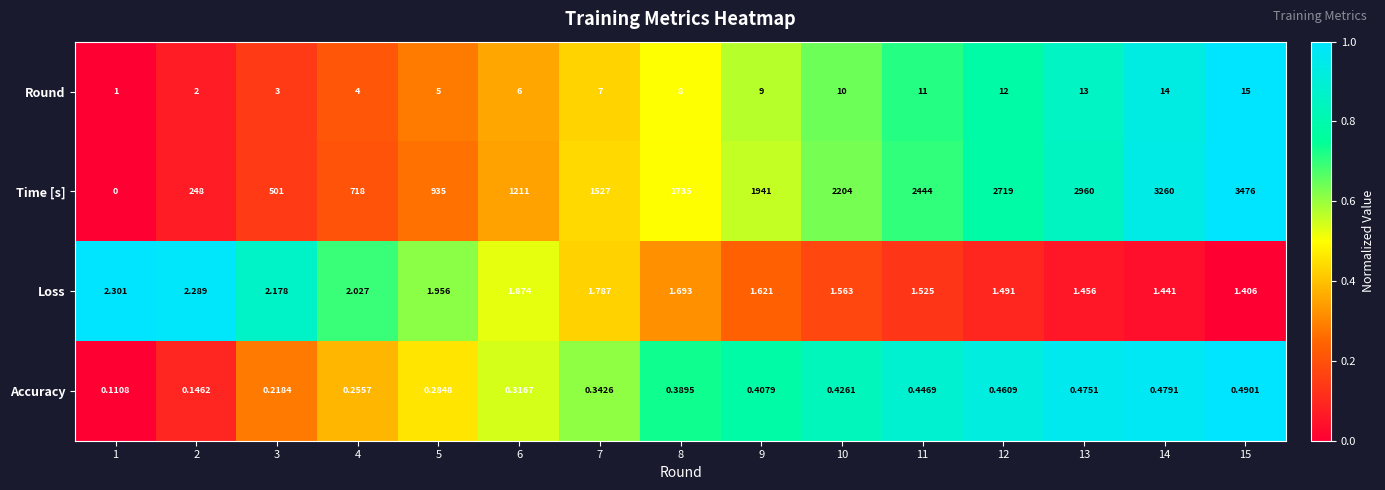

How many series are shown in this chart?

4